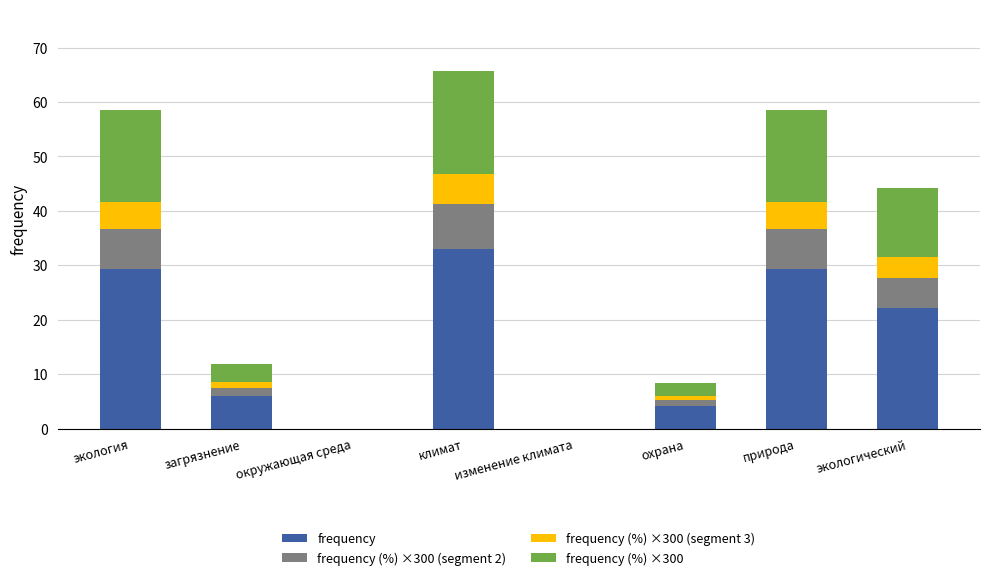

What are all the series names shown in the legend?

frequency, frequency (%) ×300 (segment 2), frequency (%) ×300 (segment 3), frequency (%) ×300